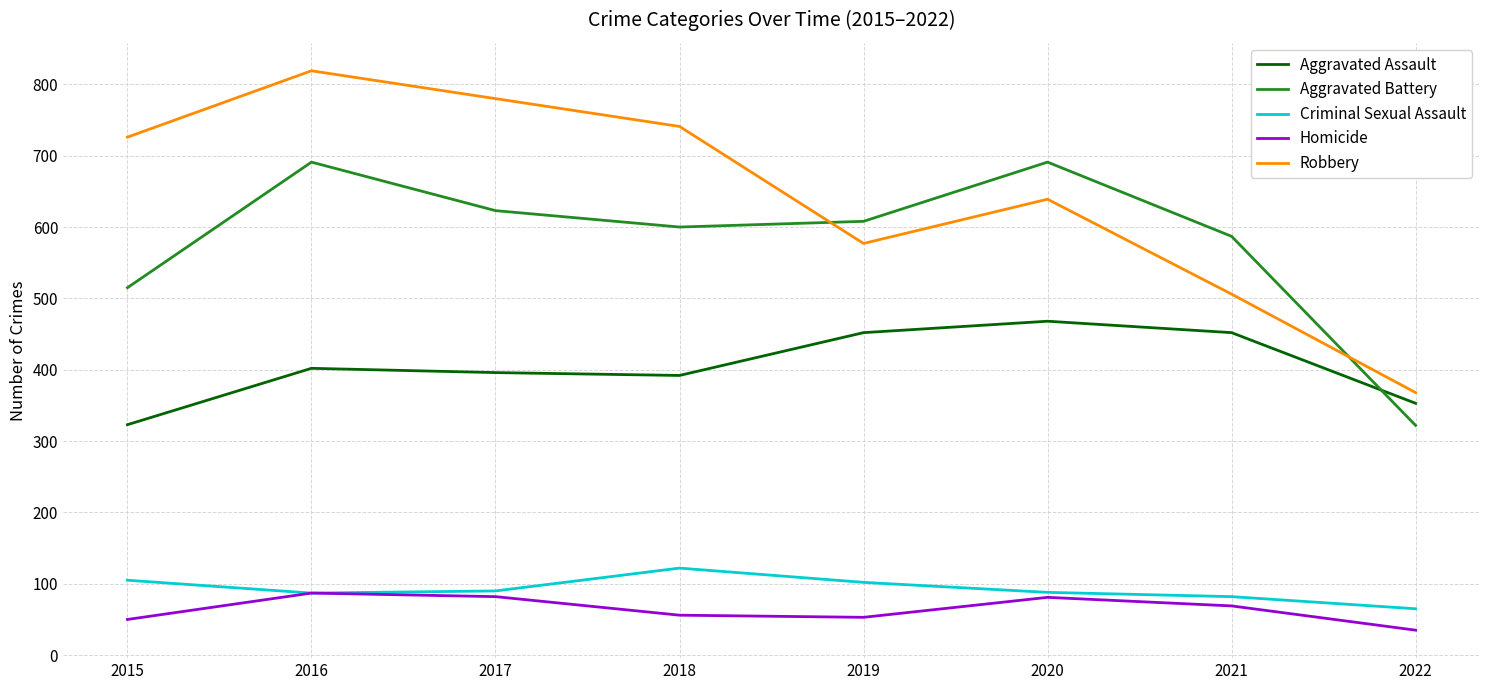

How many times do Aggravated Battery and Aggravated Assault cross each other?

1